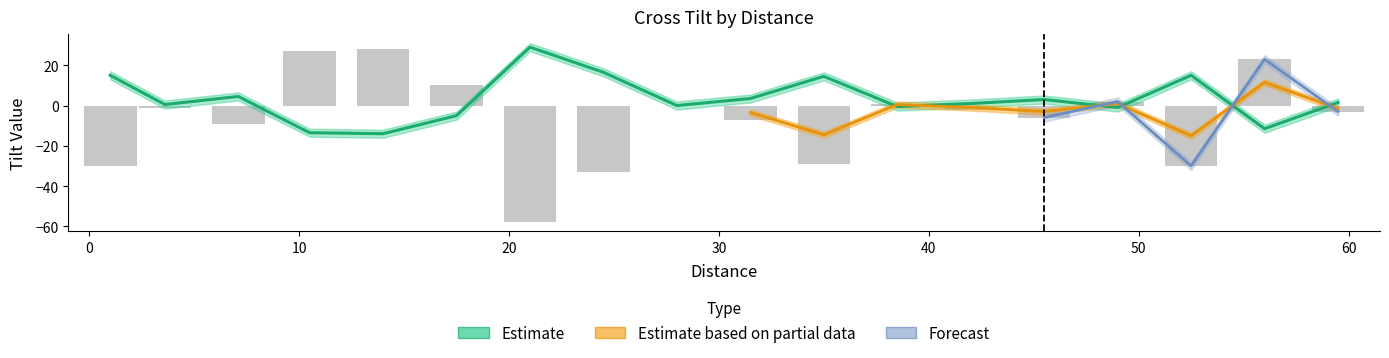

How many values in the CrossTilt series exceed -2?

8